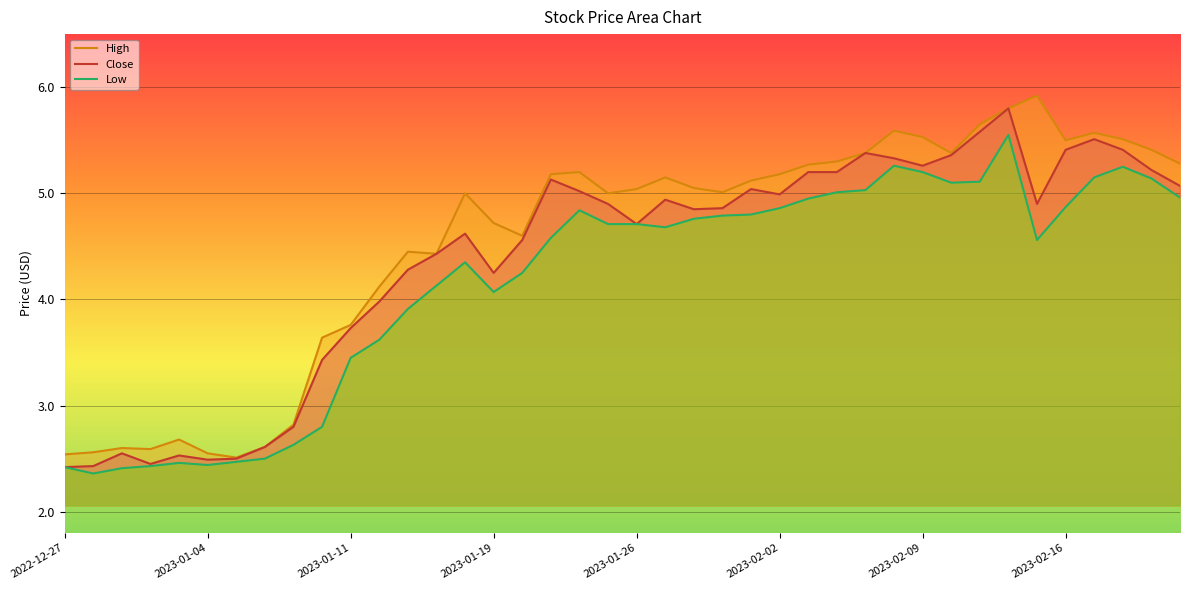

Is the value of Close at 36 greater than the value of High at 12?

Yes